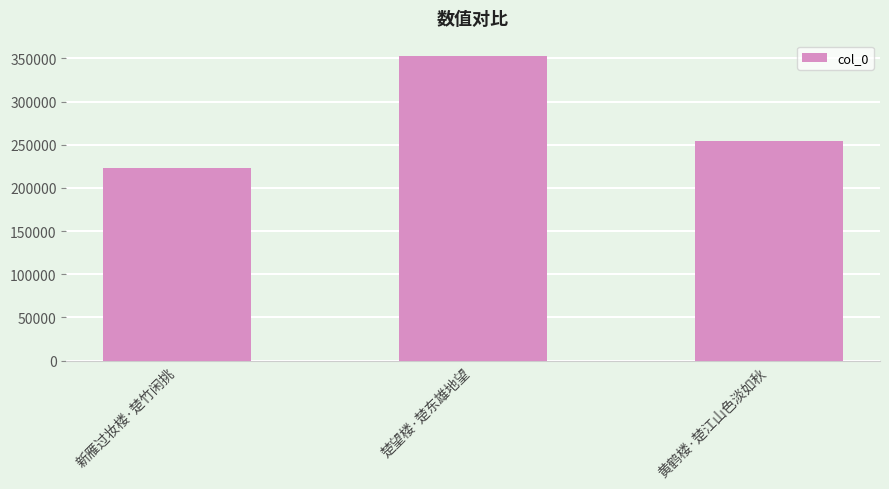

Reading left to right, transcribe all the data shown in this chart.

新雁过妆楼·楚竹闲挑=223525	楚望楼·楚东雄地望=352785	黄鹤楼·楚江山色淡如秋=253825